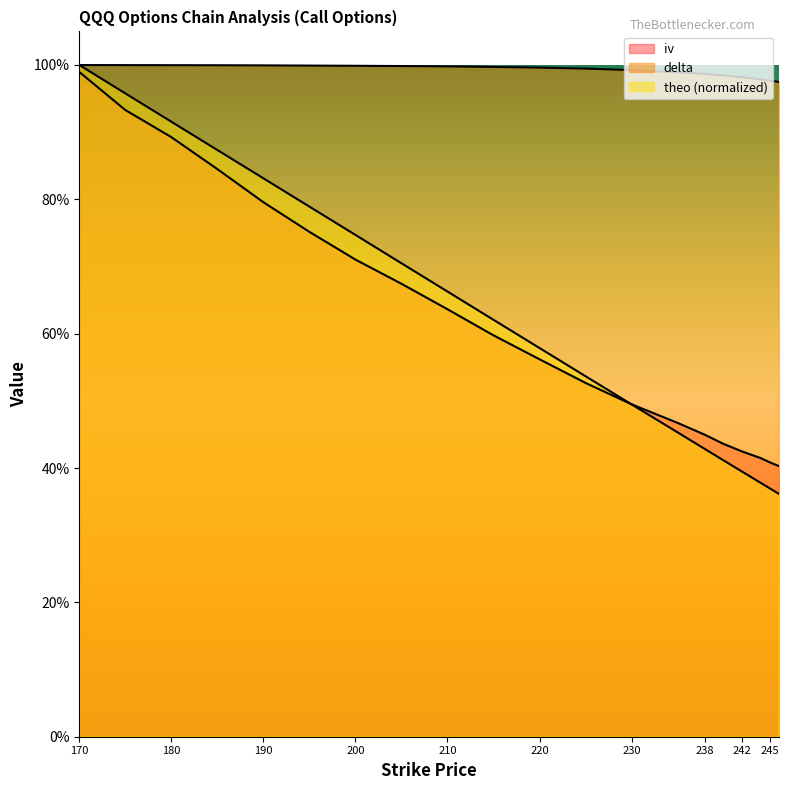

At how many categories does at least one series exceed 0?

20